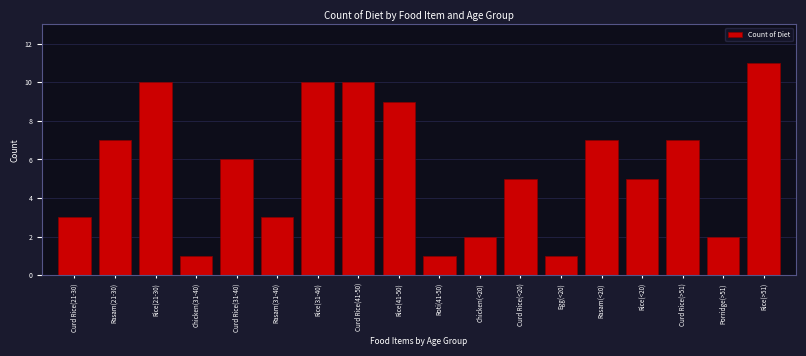

Reading left to right, extract all data points from this chart.

3	7	10	1	6	3	10	10	9	1	2	5	1	7	5	7	2	11